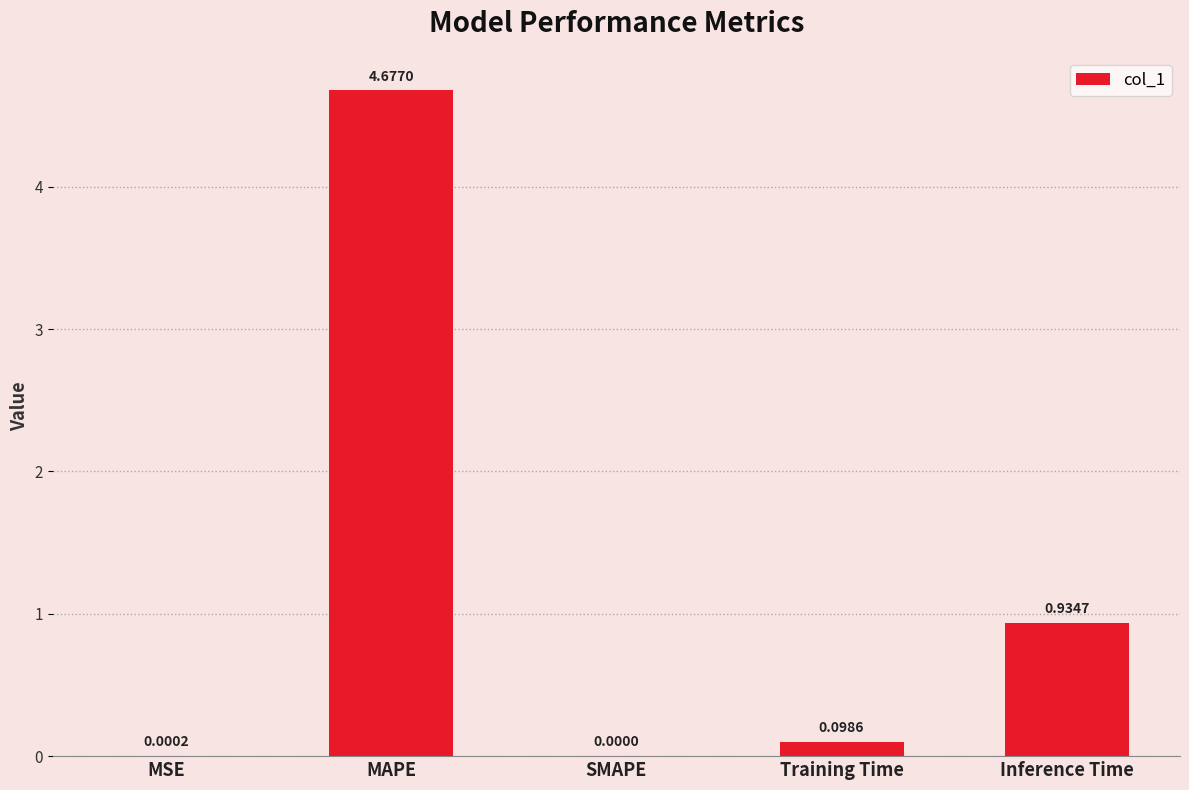

What is the sum of all values?

5.7